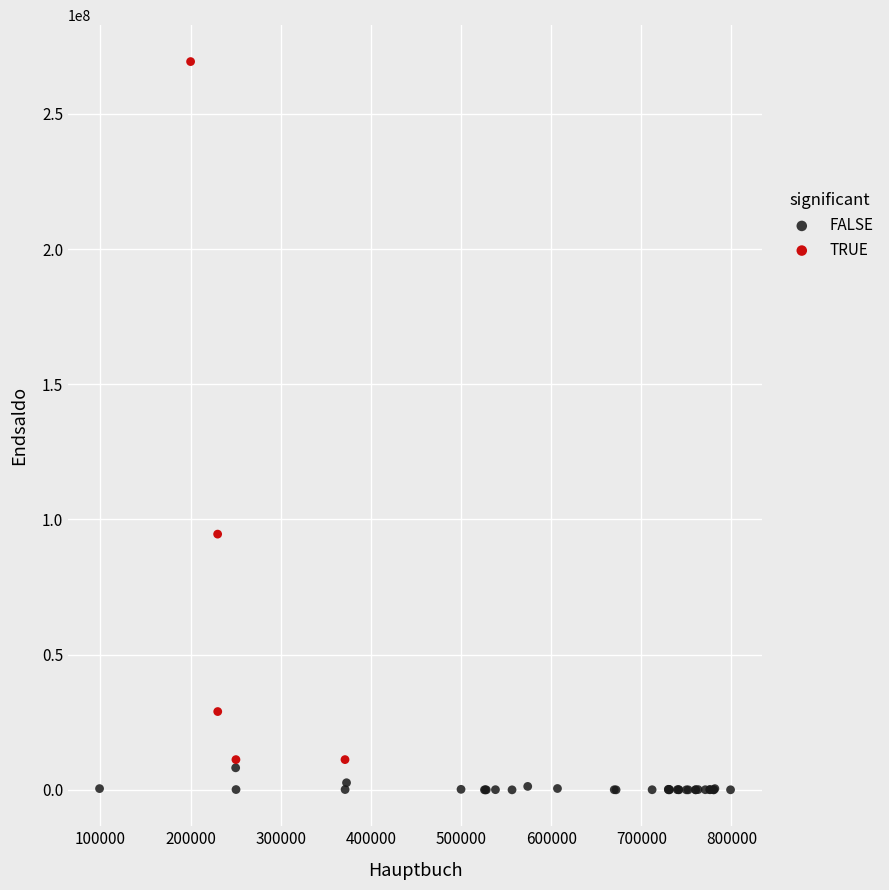

Which series contains the lowest Y value?

FALSE